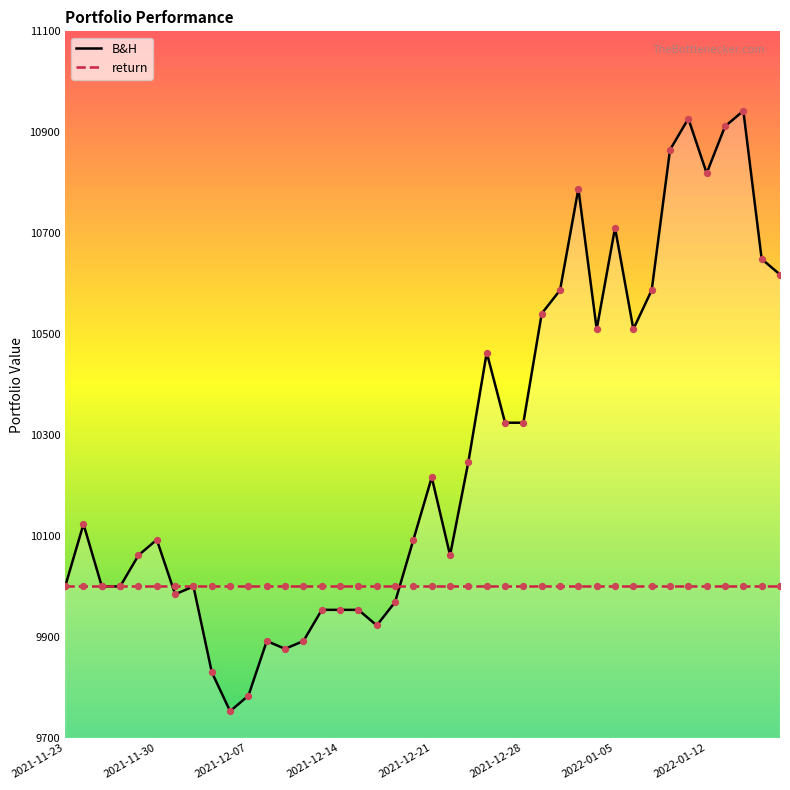

Is the value of return at 2022-01-05 greater than the value of B&H at 2021-12-14?

Yes